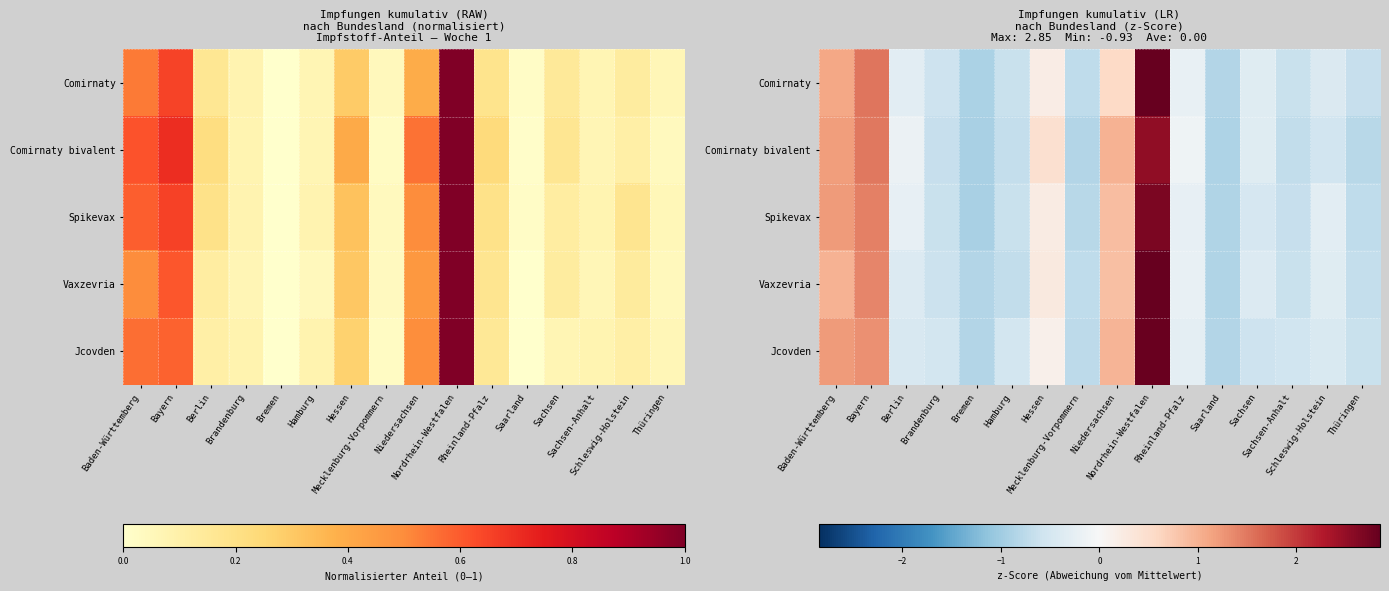

How many values in Jcovden are below zero?

11